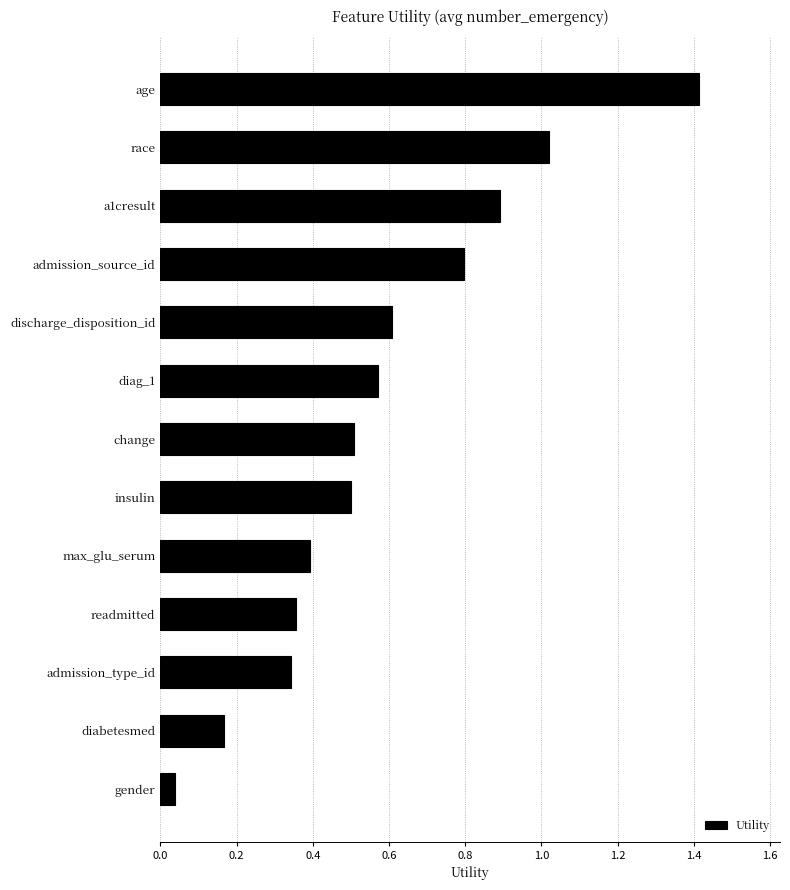

What is the label of the 13th bar from the top?

gender